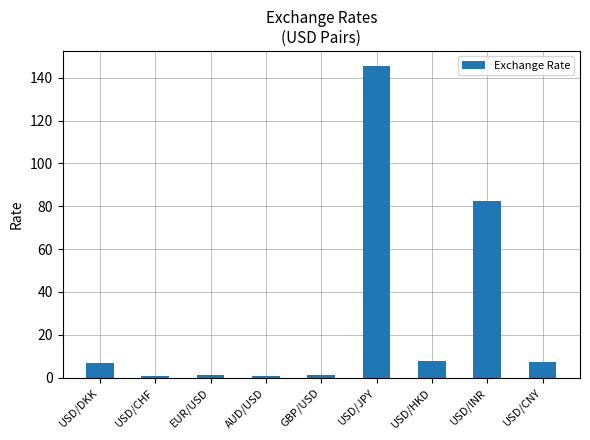

True or false: the data shows 134.2 at USD/INR.

False